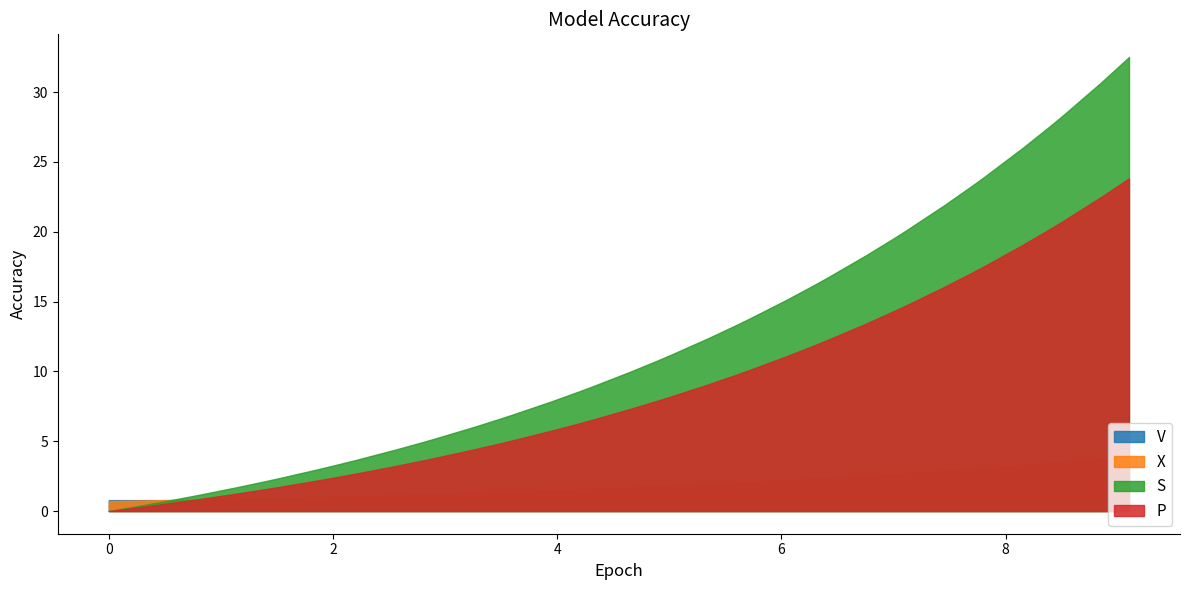

What is the sum of all S values?

470.2